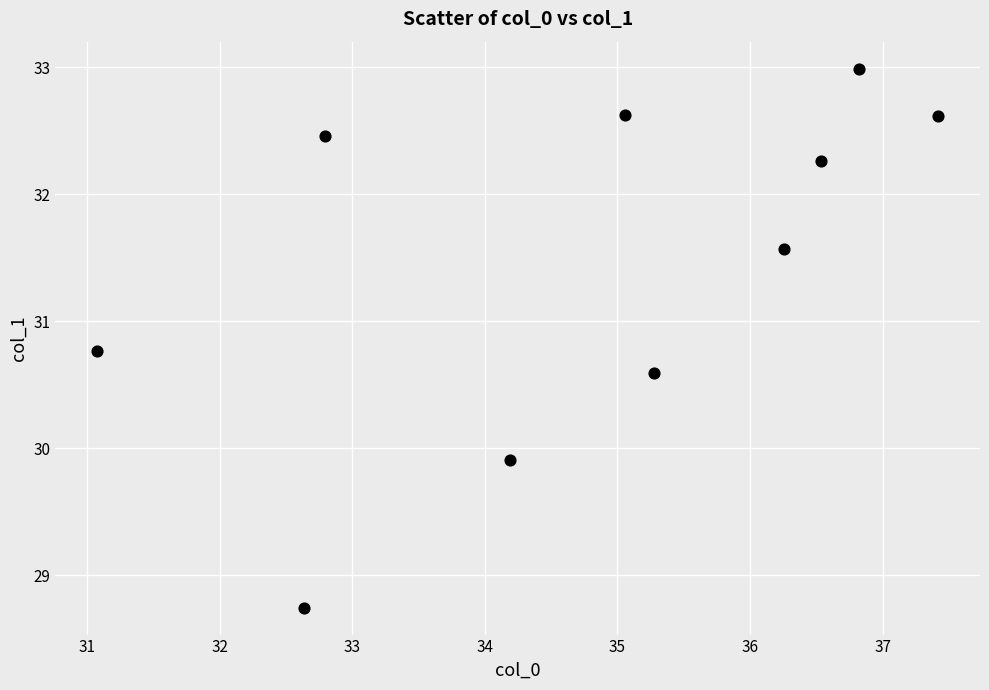

What is the average X value?

34.8